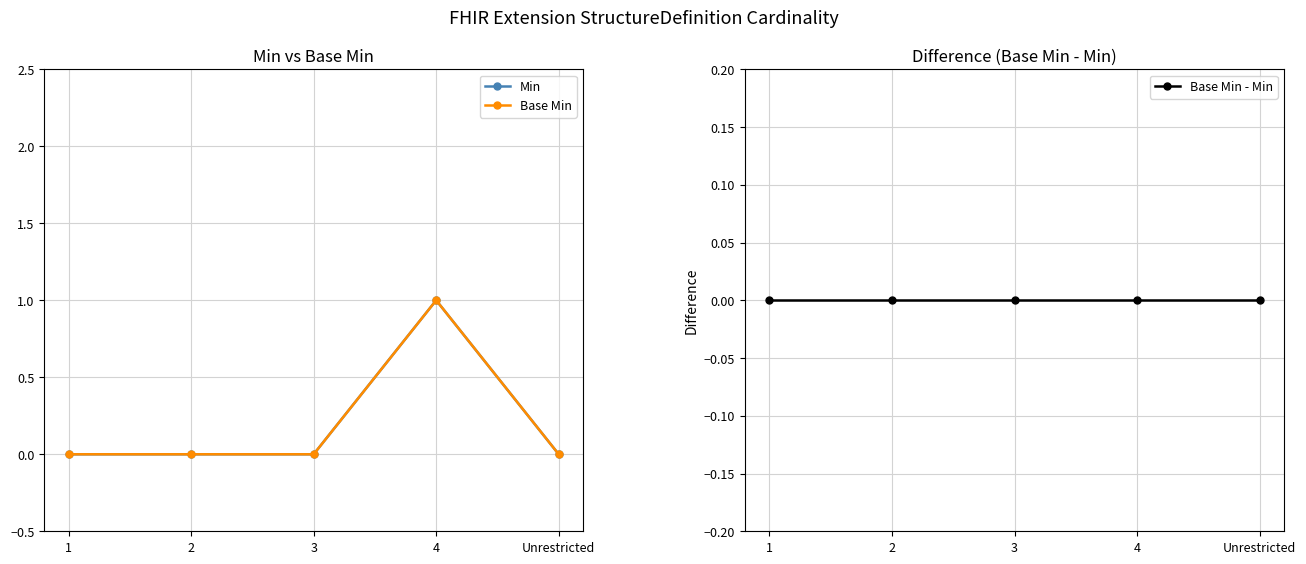

Reading left to right, list all the values displayed in this chart.

Min: 0	0	0	1	0
Base Min: 0	0	0	1	0
Base Min - Min: 0	0	0	0	0